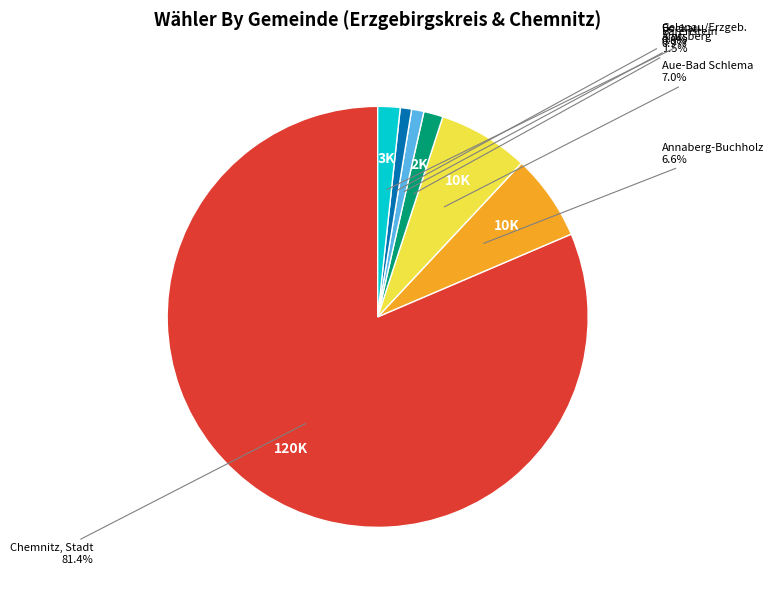

Count the number of slices in the pie.

7